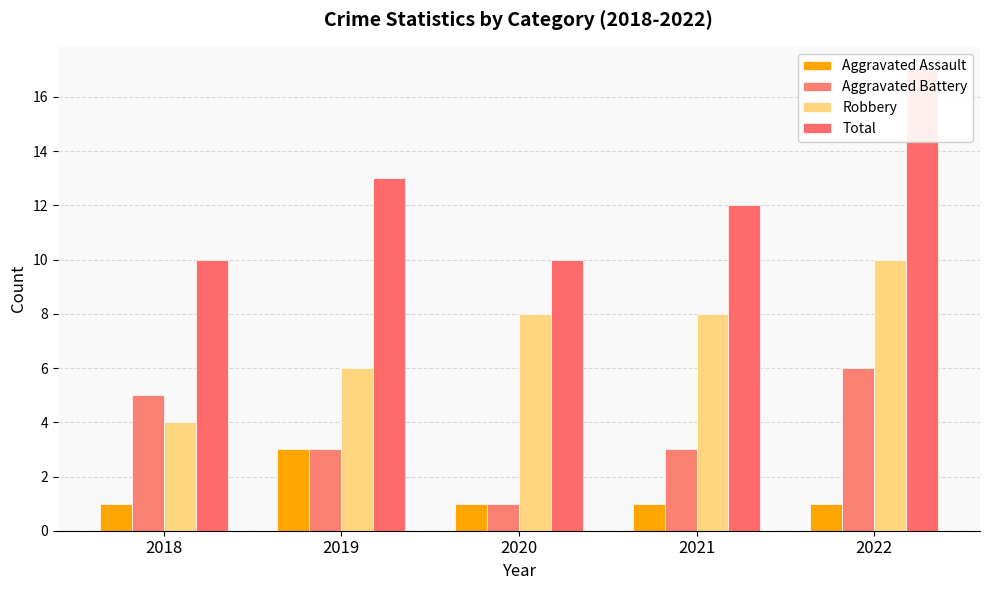

Is the value of Aggravated Assault at 2020 greater than the value of Robbery at 2018?

No